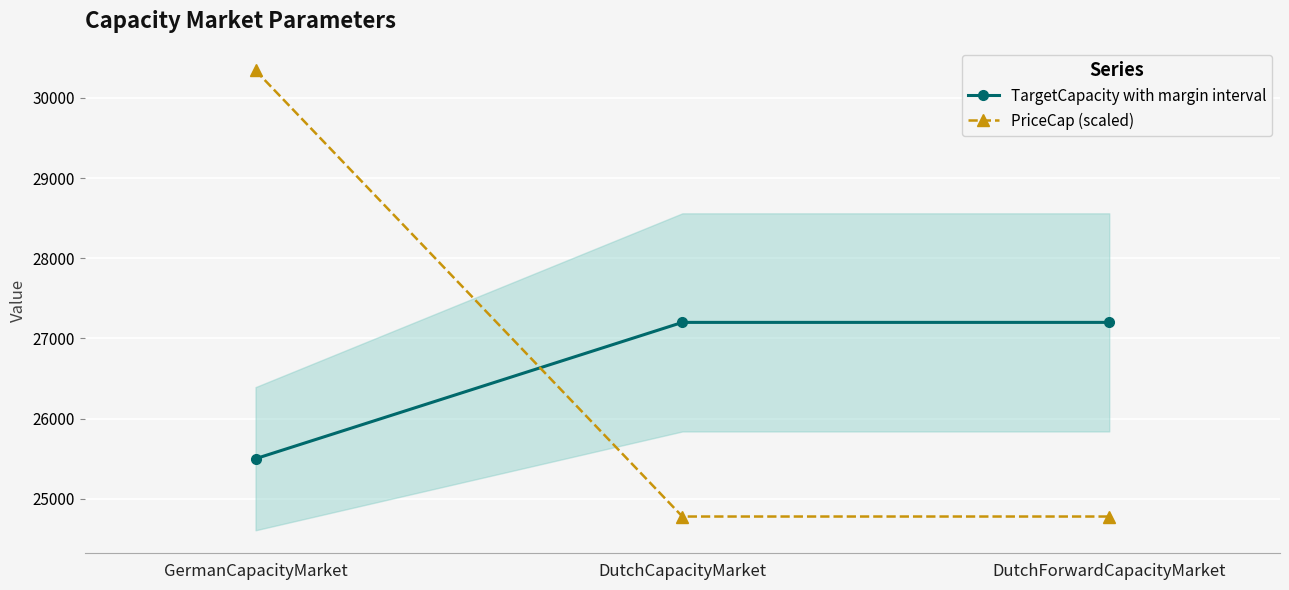

Read the TargetCapacity with margin interval value at DutchCapacityMarket.

27200.0